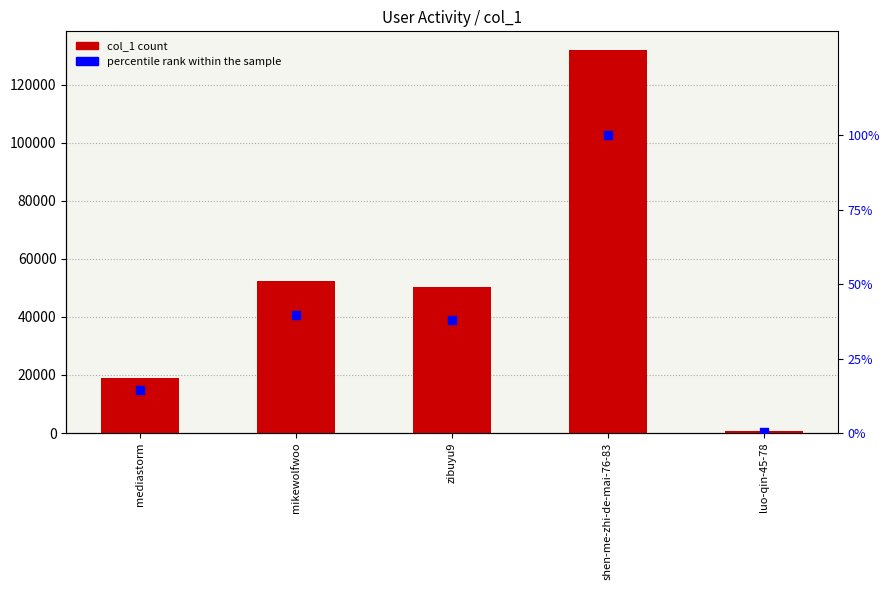

At which category is the sum across all series the highest?

shen-me-zhi-de-mai-76-83